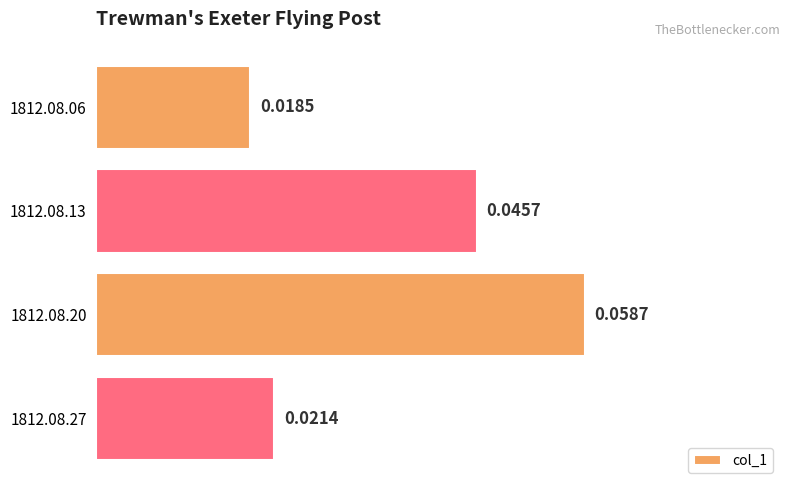

Does the chart contain stacked bars?

No